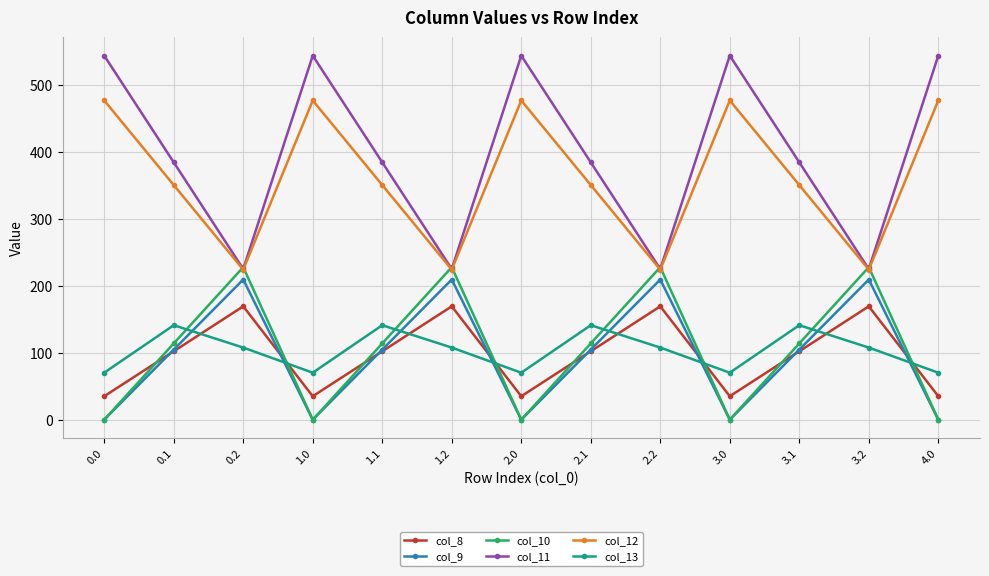

The col_8 series shows 169.5 at 1.2. True or false?

True